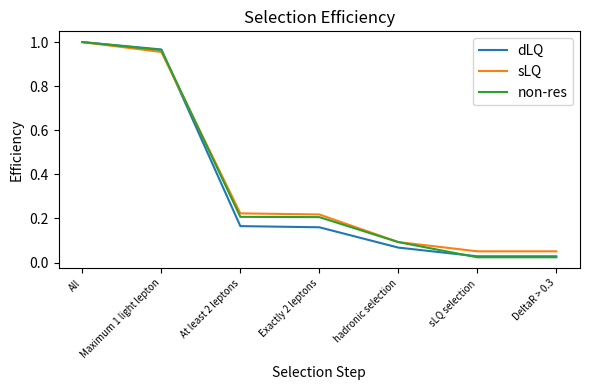

Which series ends up on top after the final intersection of non-res and dLQ?

dLQ